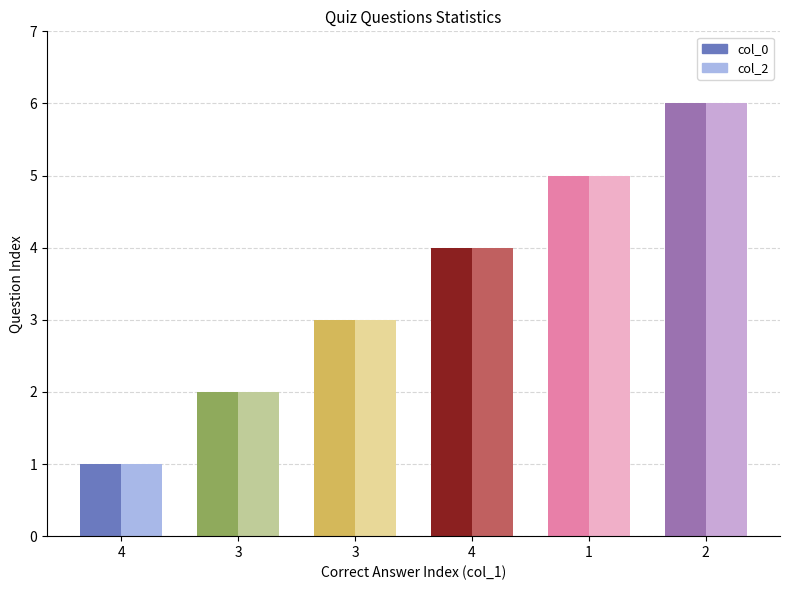

Are the bars grouped side by side (vs. stacked)?

Yes